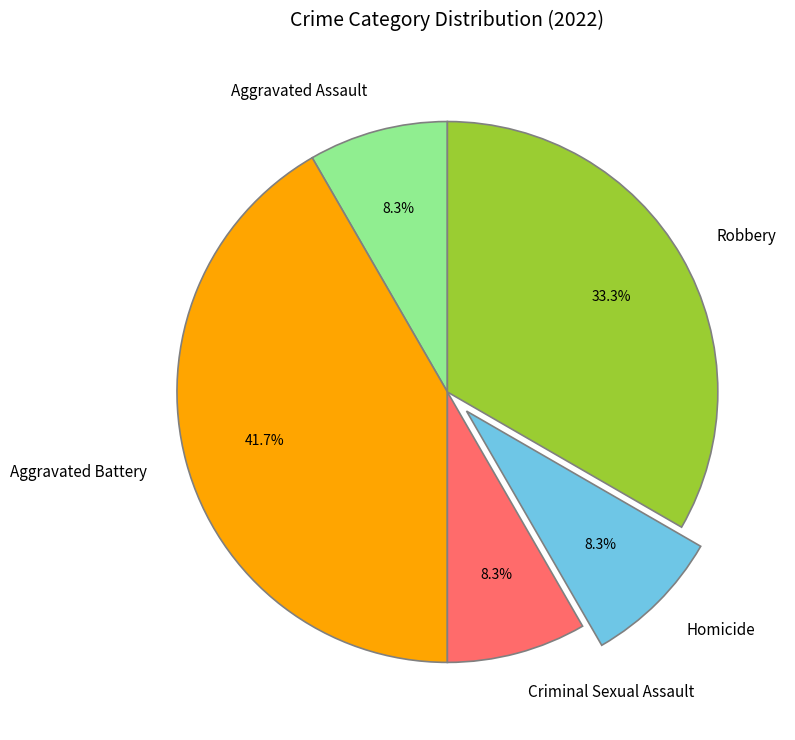

Is it true that Aggravated Battery is 50% of the pie?

False